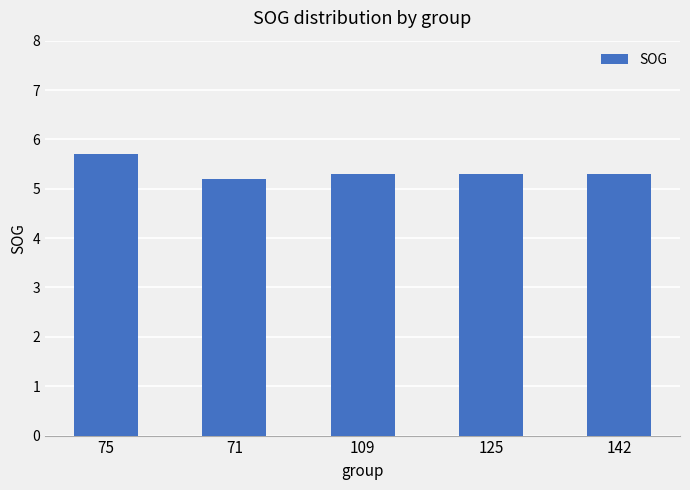

What is the difference between the maximum and second lowest values?

0.4